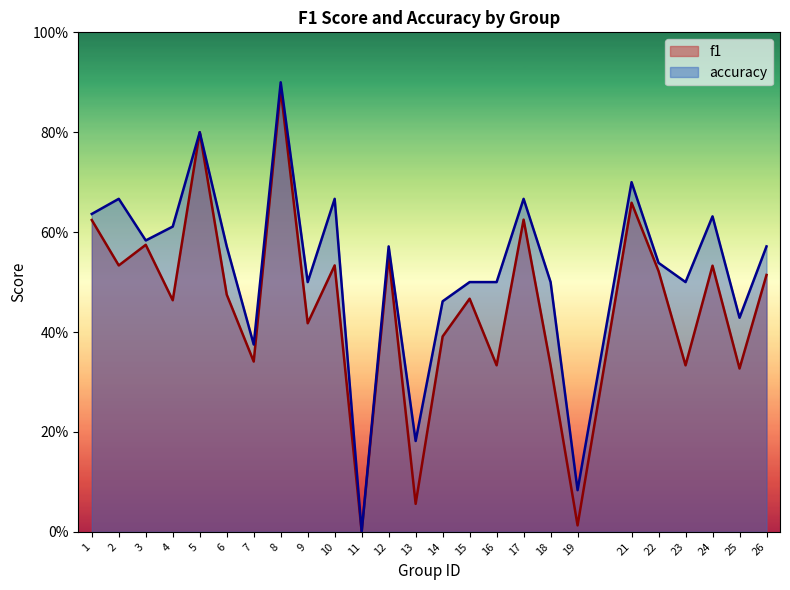

What is the difference between the maximum and second lowest values in the accuracy series?

0.8